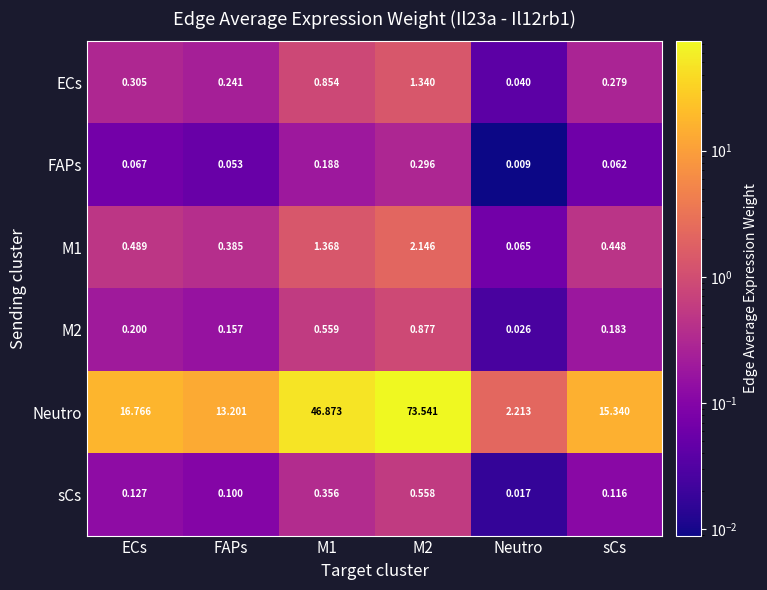

Which series has the widest spread of values?

Neutro